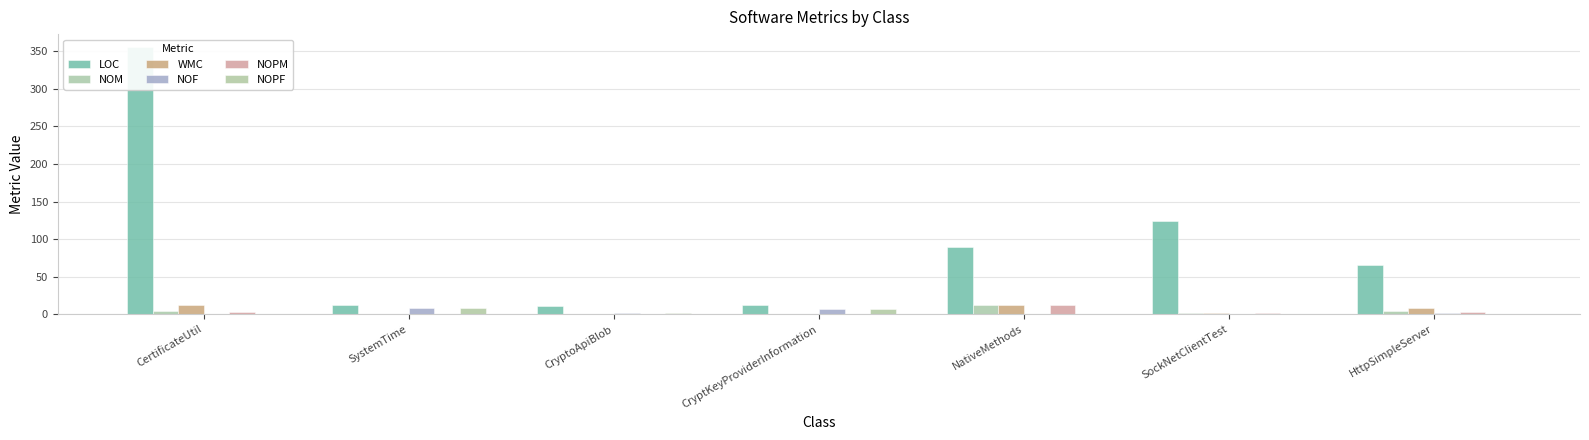

How many NOF values are between 0 and 7?

6